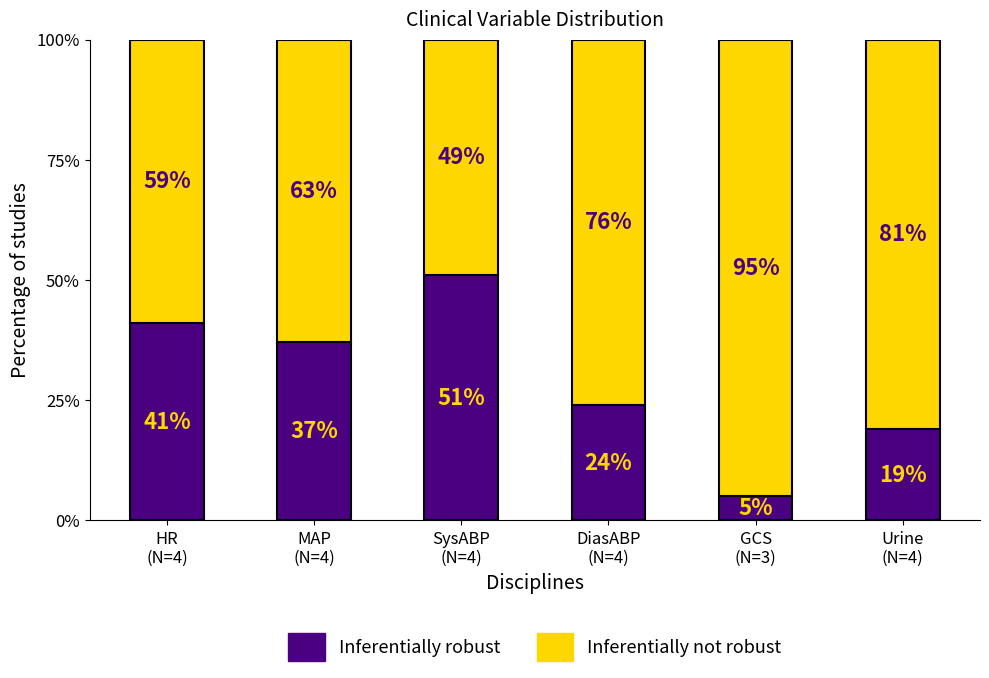

What is the average value of the Inferentially robust series?

30